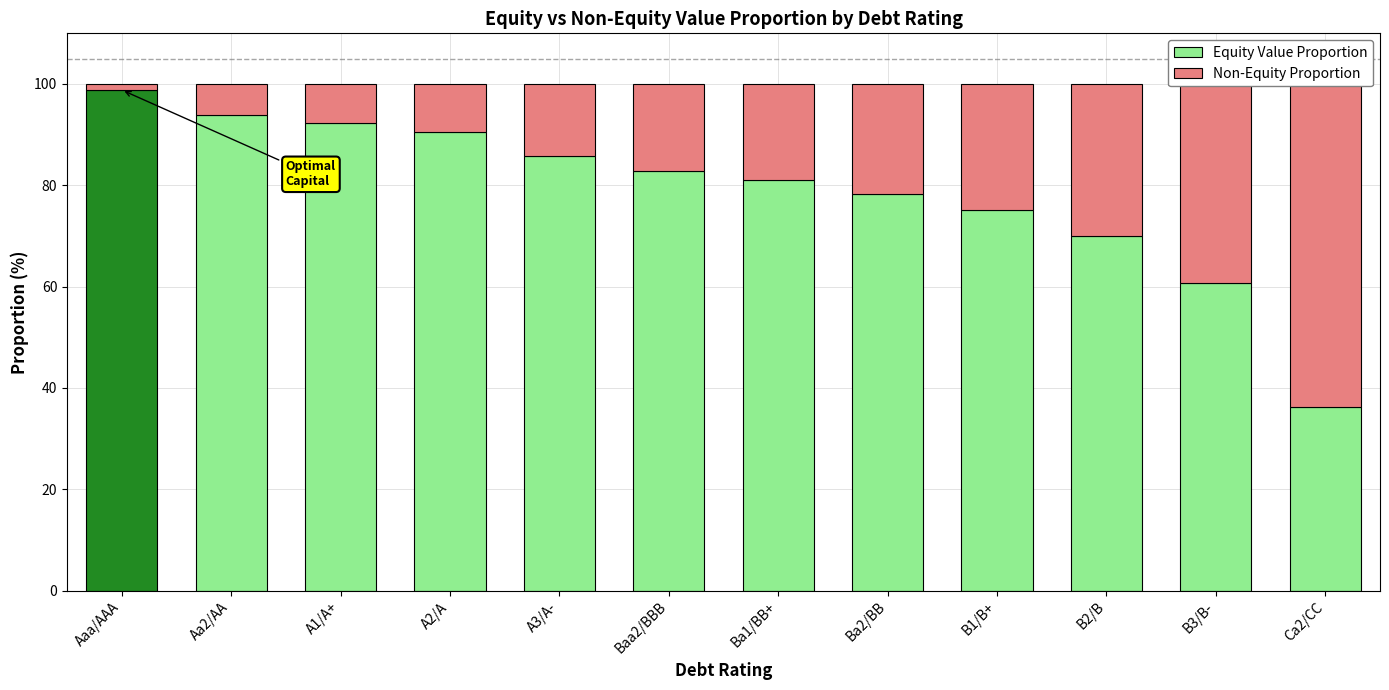

Rank the series at Aaa/AAA from highest to lowest value.

Equity Value Proportion, Non-Equity Proportion